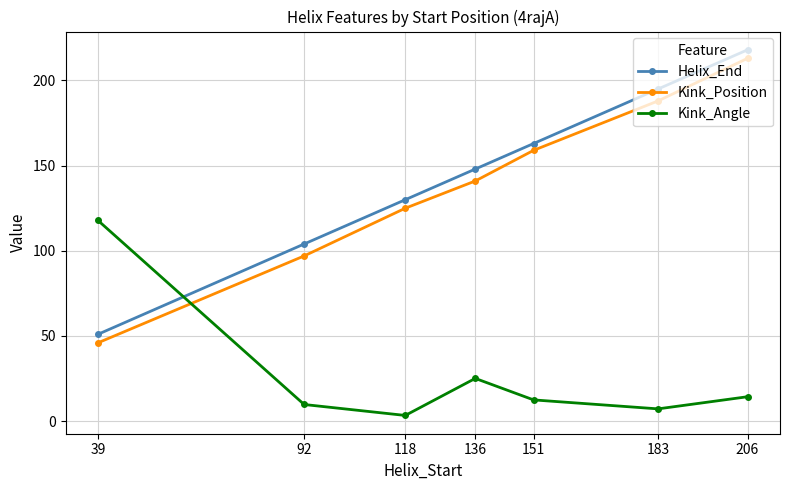

At which category does the chart reach its peak across all series?

206